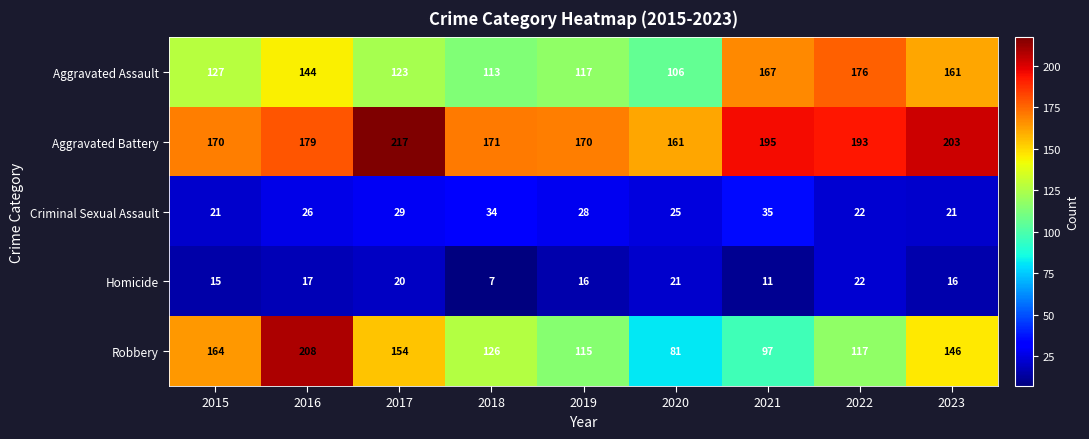

Which series has the widest spread of values?

Robbery